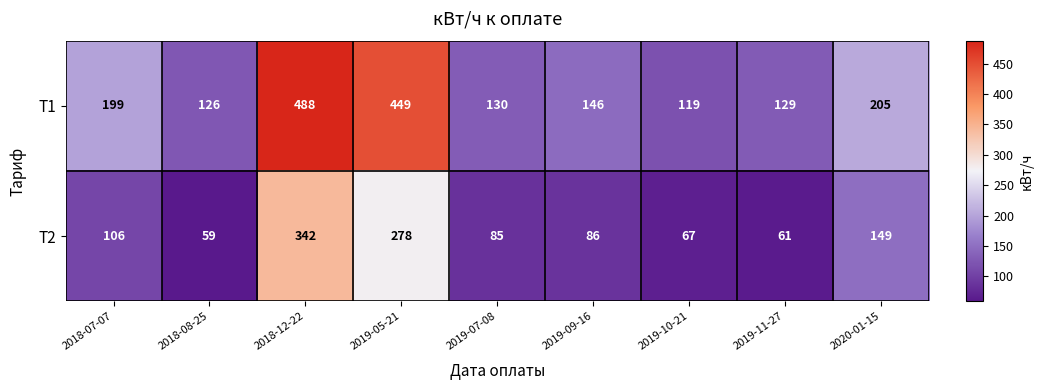

Rank the series at 2018-08-25 from highest to lowest value.

Т1, Т2